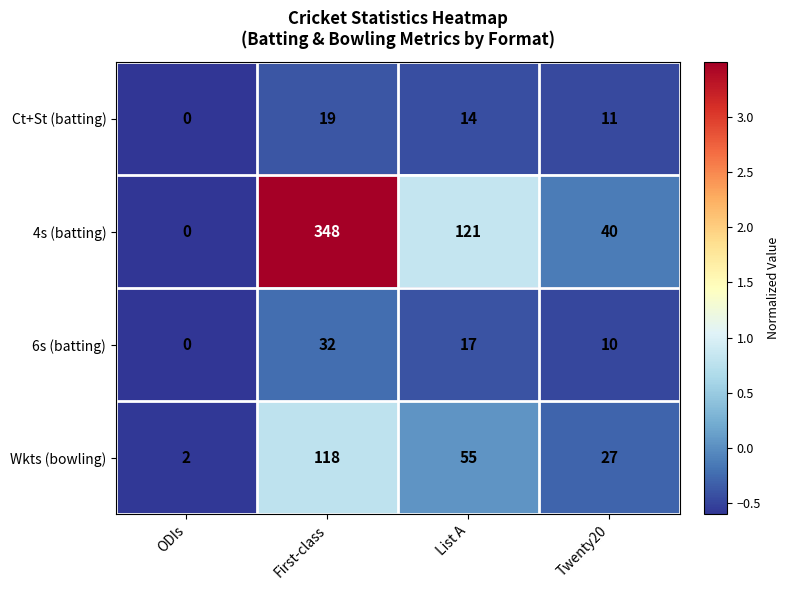

At which category is the sum across all series the highest?

First-class